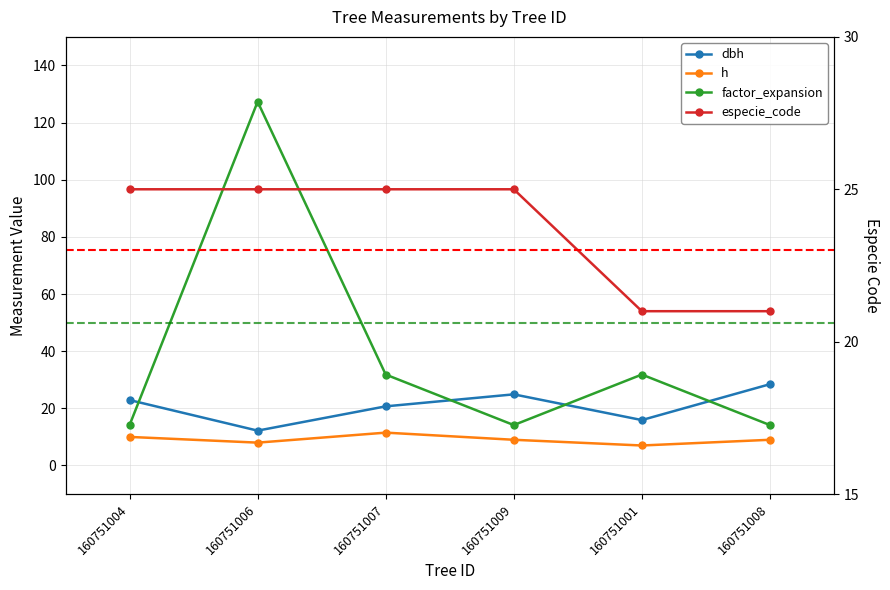

True or false: especie_code and h intersect in this chart.

False